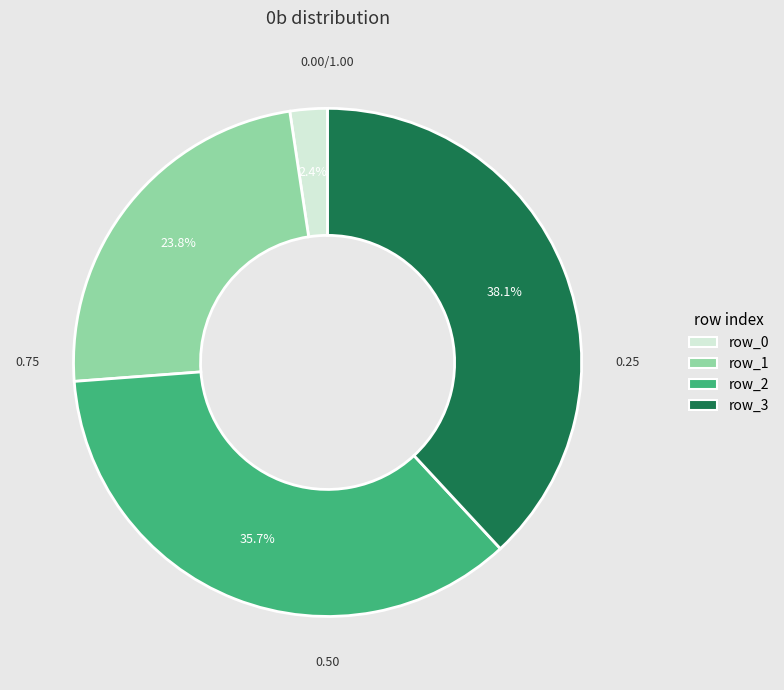

Is there a majority slice in this chart?

No